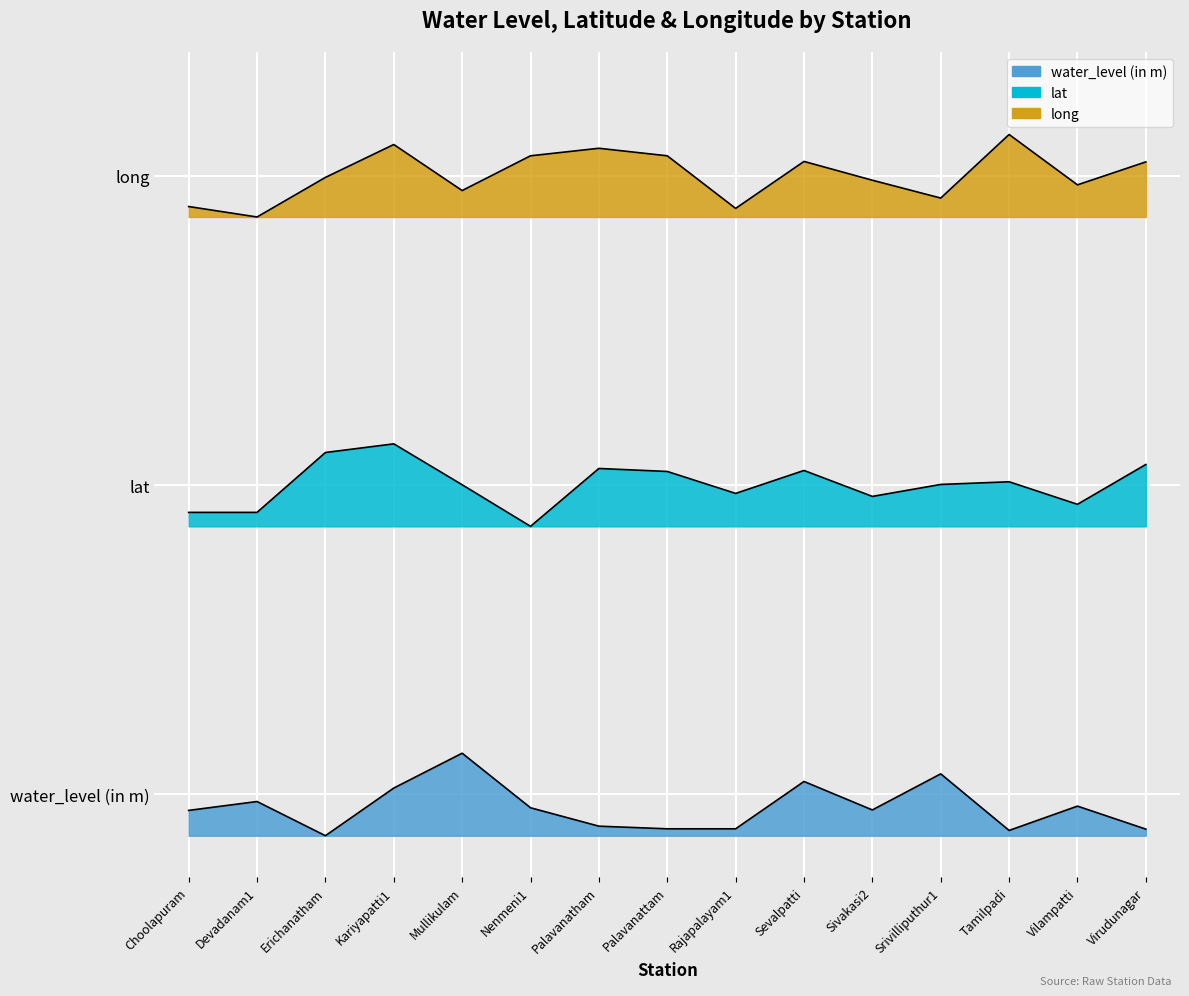

The lat series shows 19.5 at Sivakasi2. True or false?

False